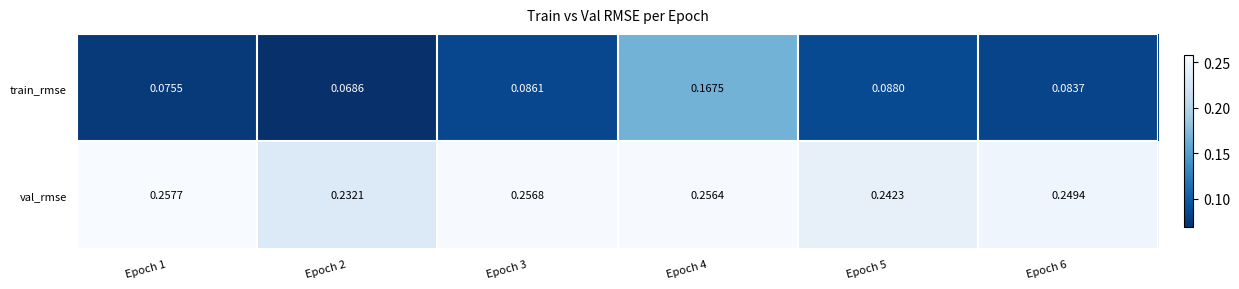

Rank the series by their maximum value, from highest to lowest.

val_rmse, train_rmse